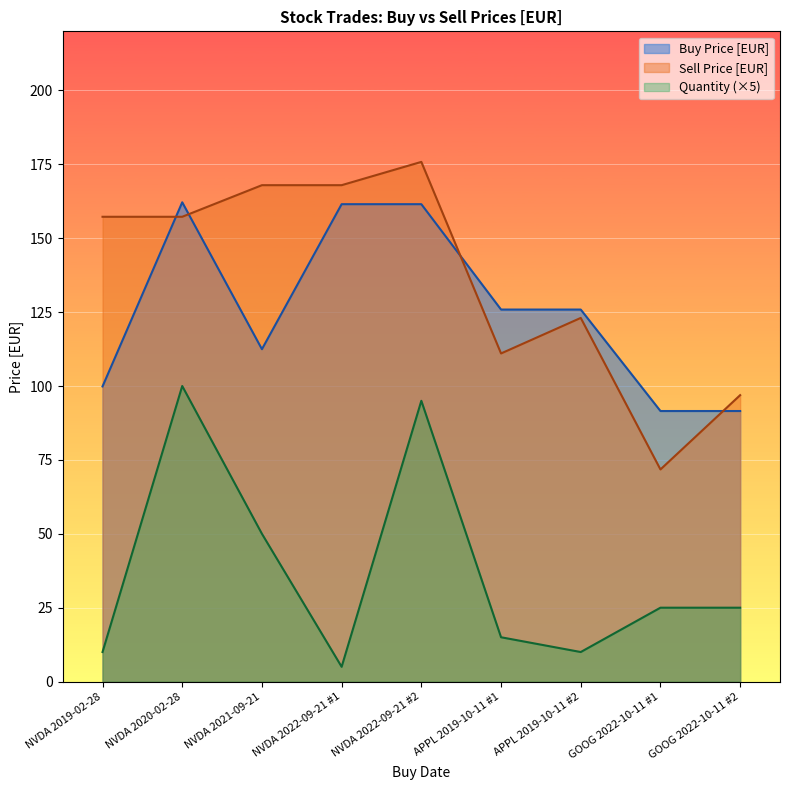

Which series ends up on top after the final intersection of Buy Price [EUR] and Sell Price [EUR]?

Sell Price [EUR]